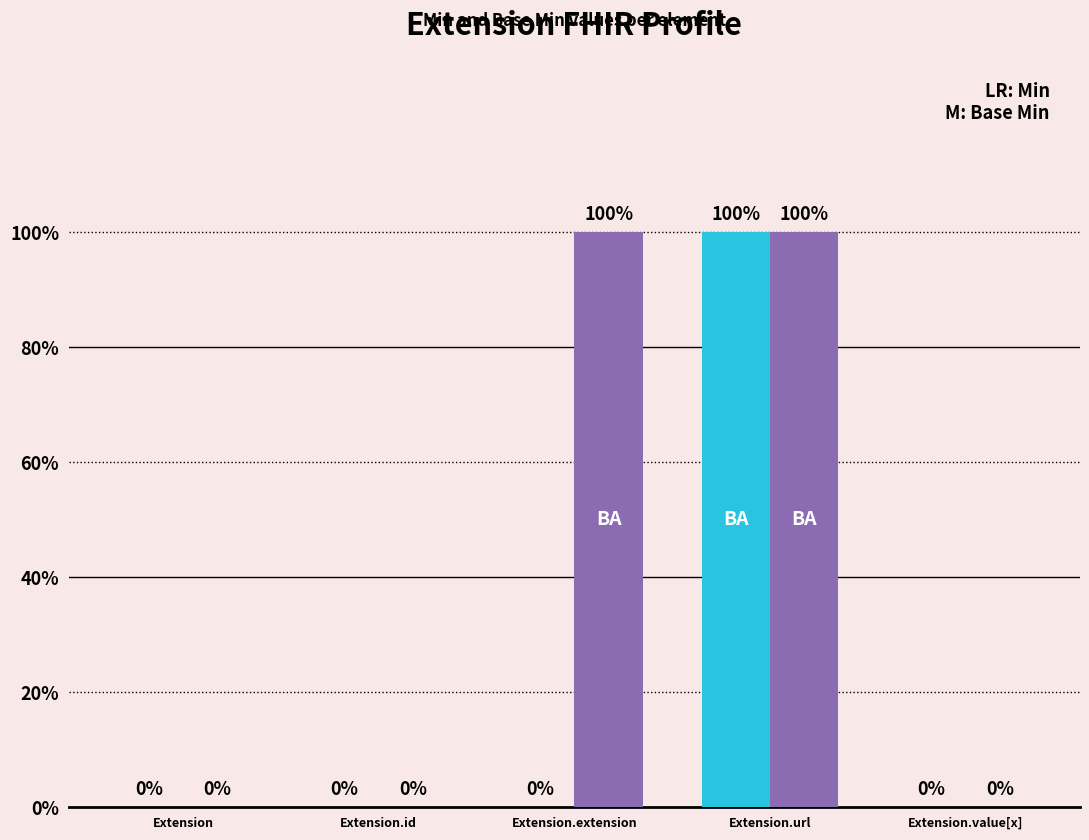

True or false: Base Min has a value of -1 at Extension.value[x].

False